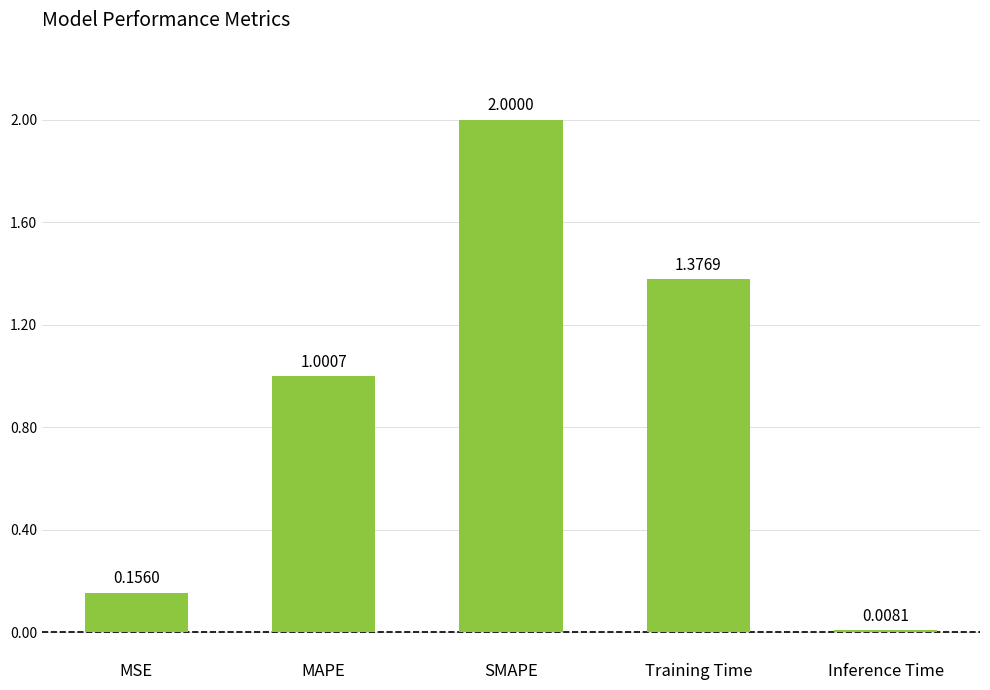

What is the label of the 1st bar from the left?

MSE